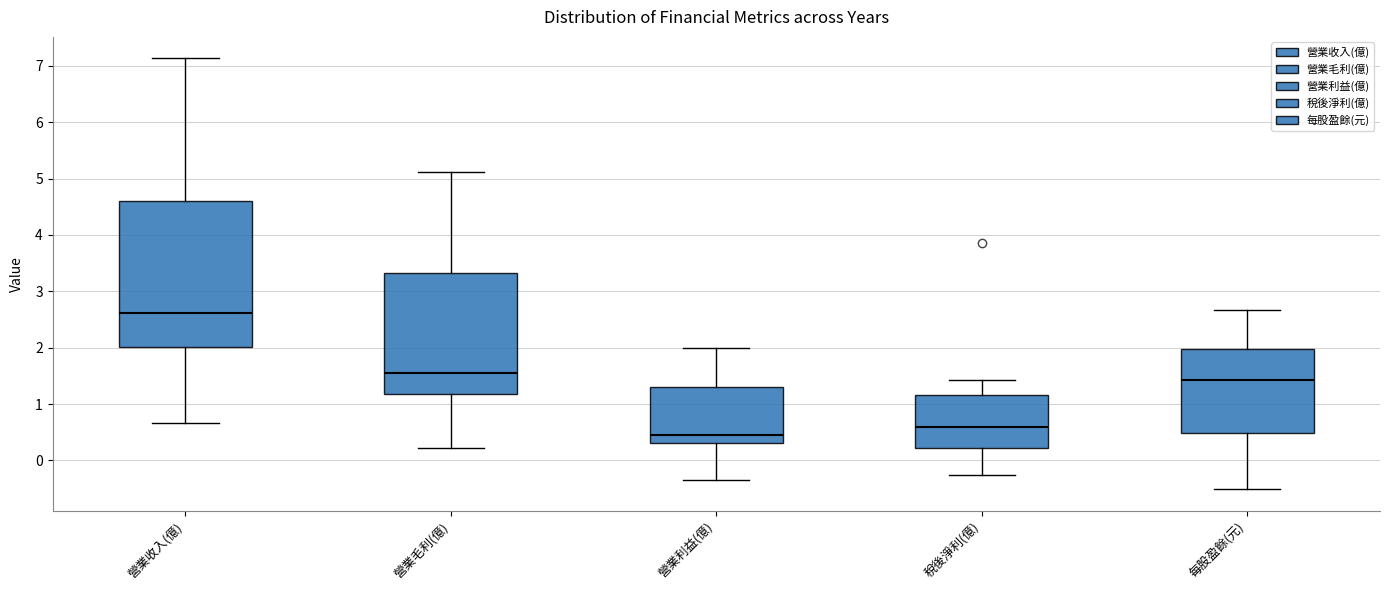

Where is the upper edge of the box for 每股盈餘(元) on the y-axis? The values are not printed on the chart, so give them approximately, as read against the axis.

2.0